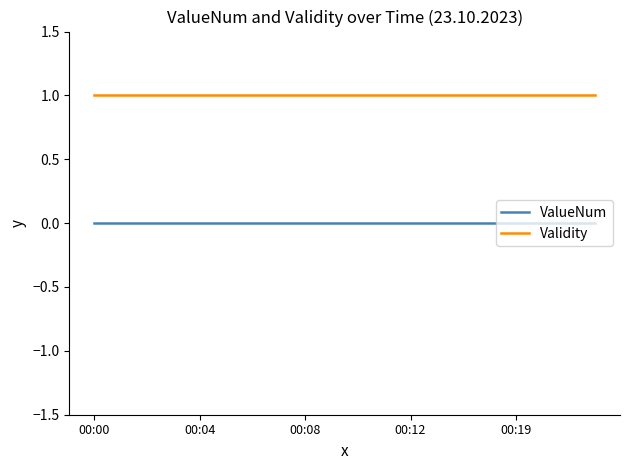

True or false: Validity and ValueNum cross at least once.

False